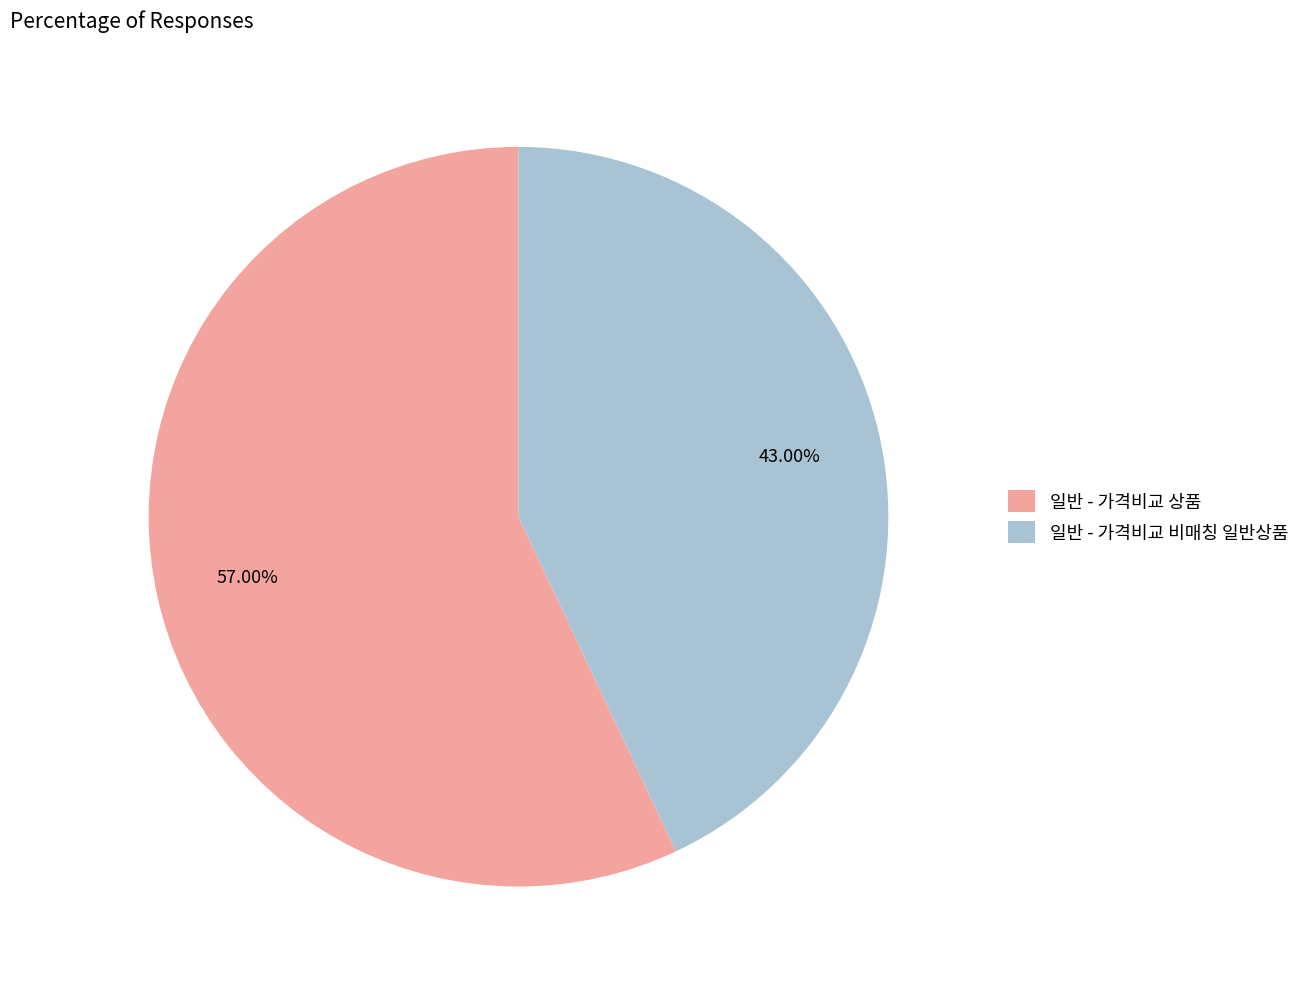

Combined, do 일반 - 가격비교 상품 and 일반 - 가격비교 비매칭 일반상품 account for over 50%?

Yes